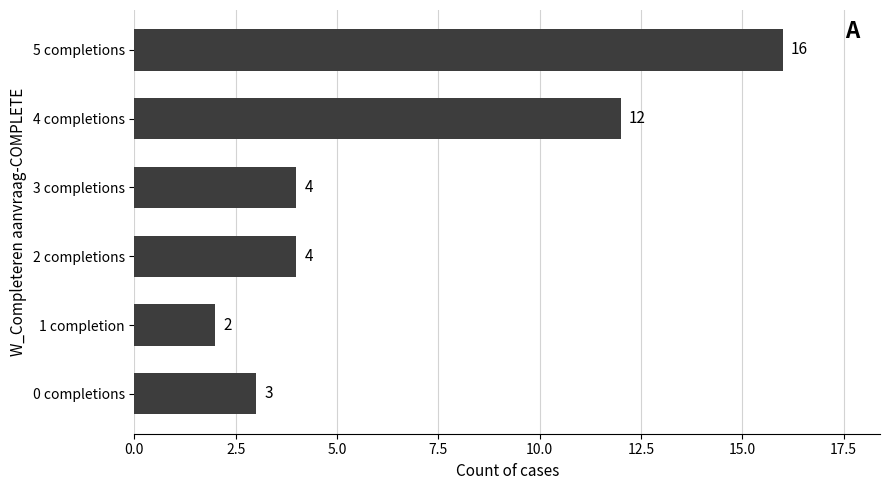

Which category has the highest value across all series?

5 completions